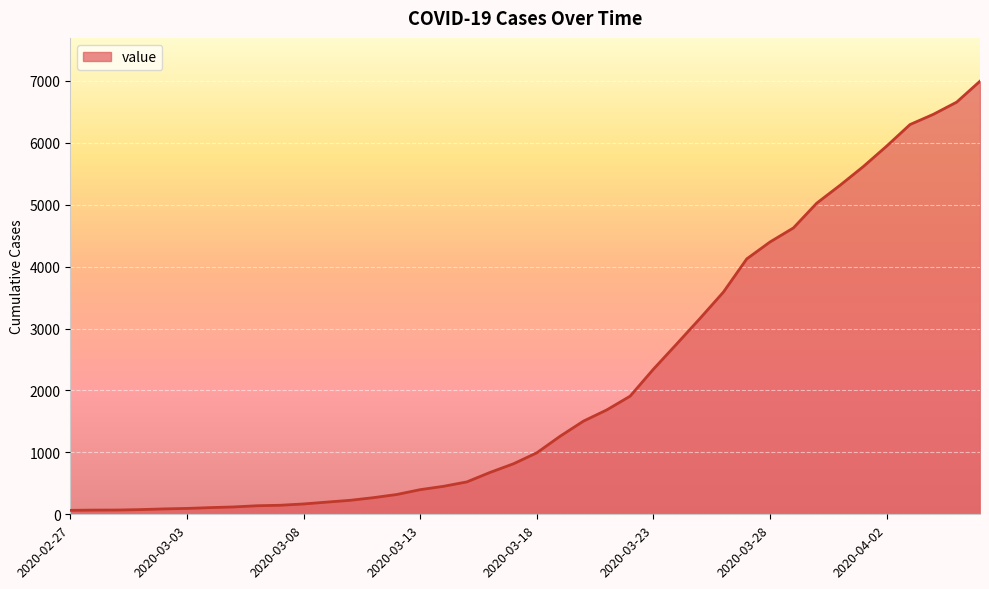

Does the chart have visible grid lines?

Yes